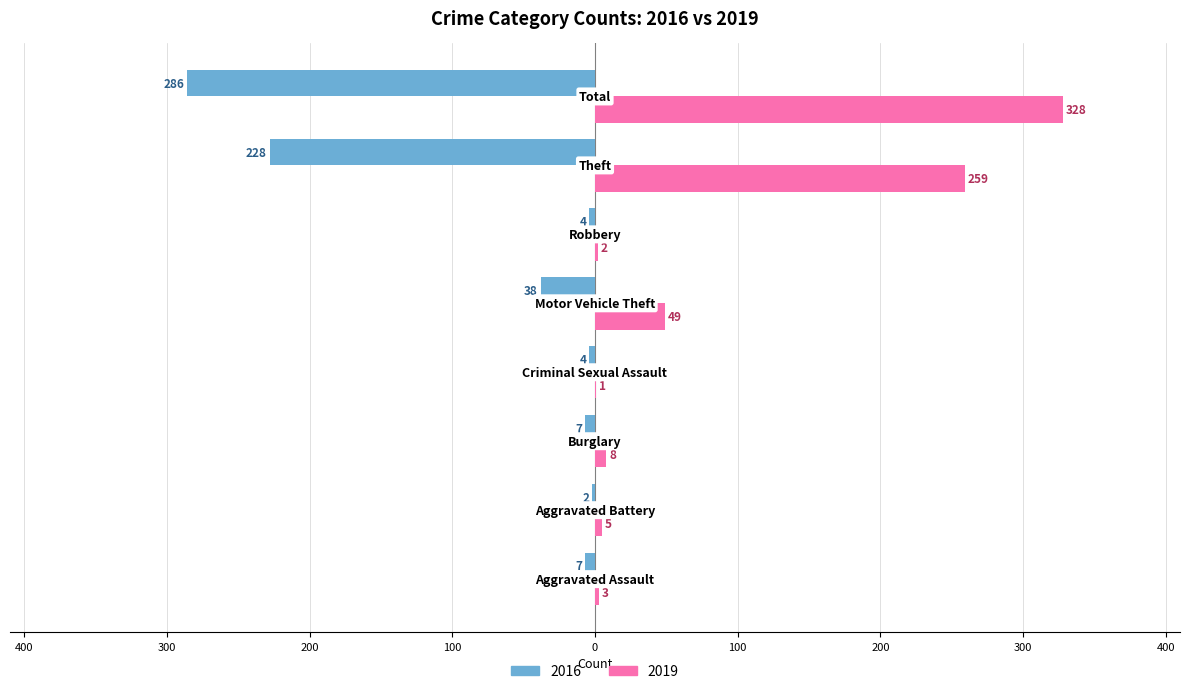

What are all the series names shown in the legend?

2016, 2019